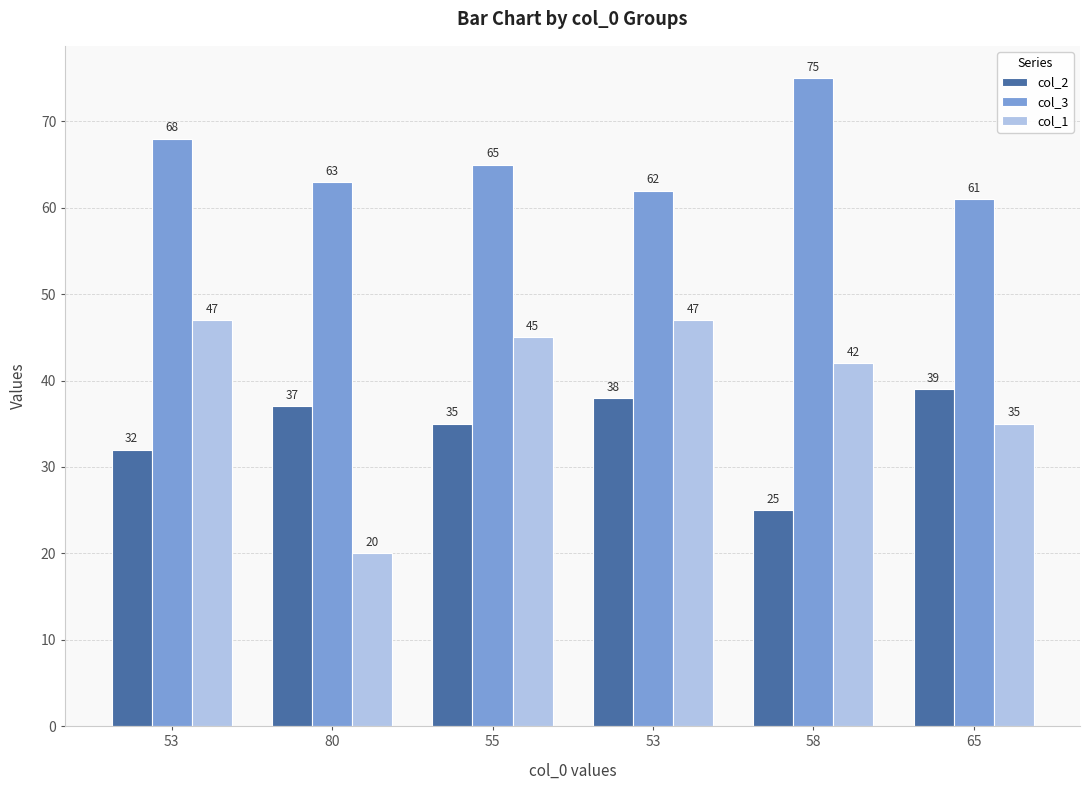

Which series has the widest spread of values?

col_1